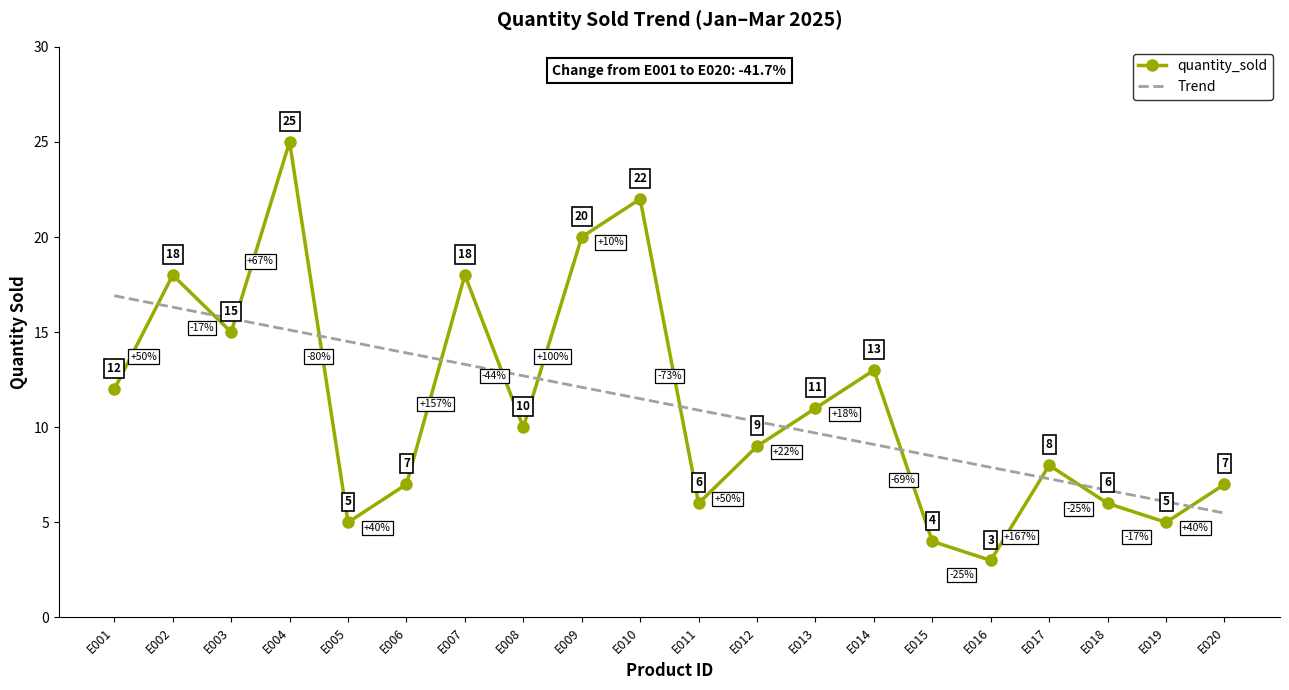

Between E004 and E007, which series saw the biggest shift?

quantity_sold